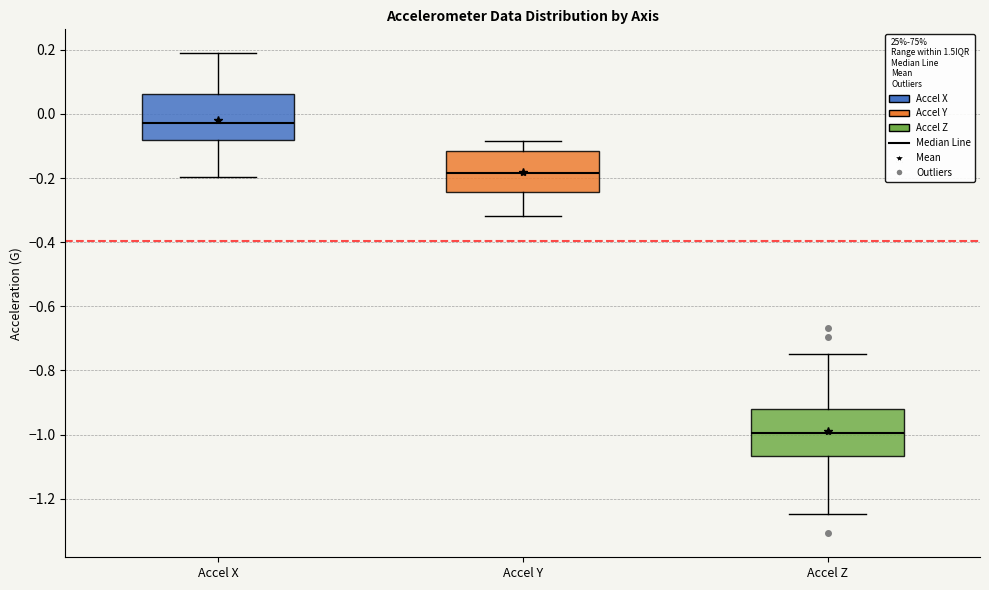

Which box has the highest median line?

Accel X